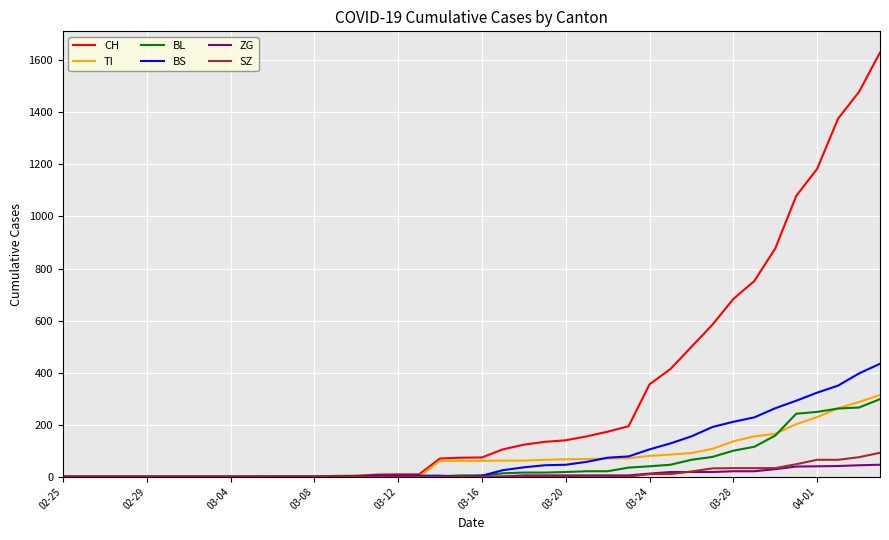

Which series has the widest spread of values?

CH